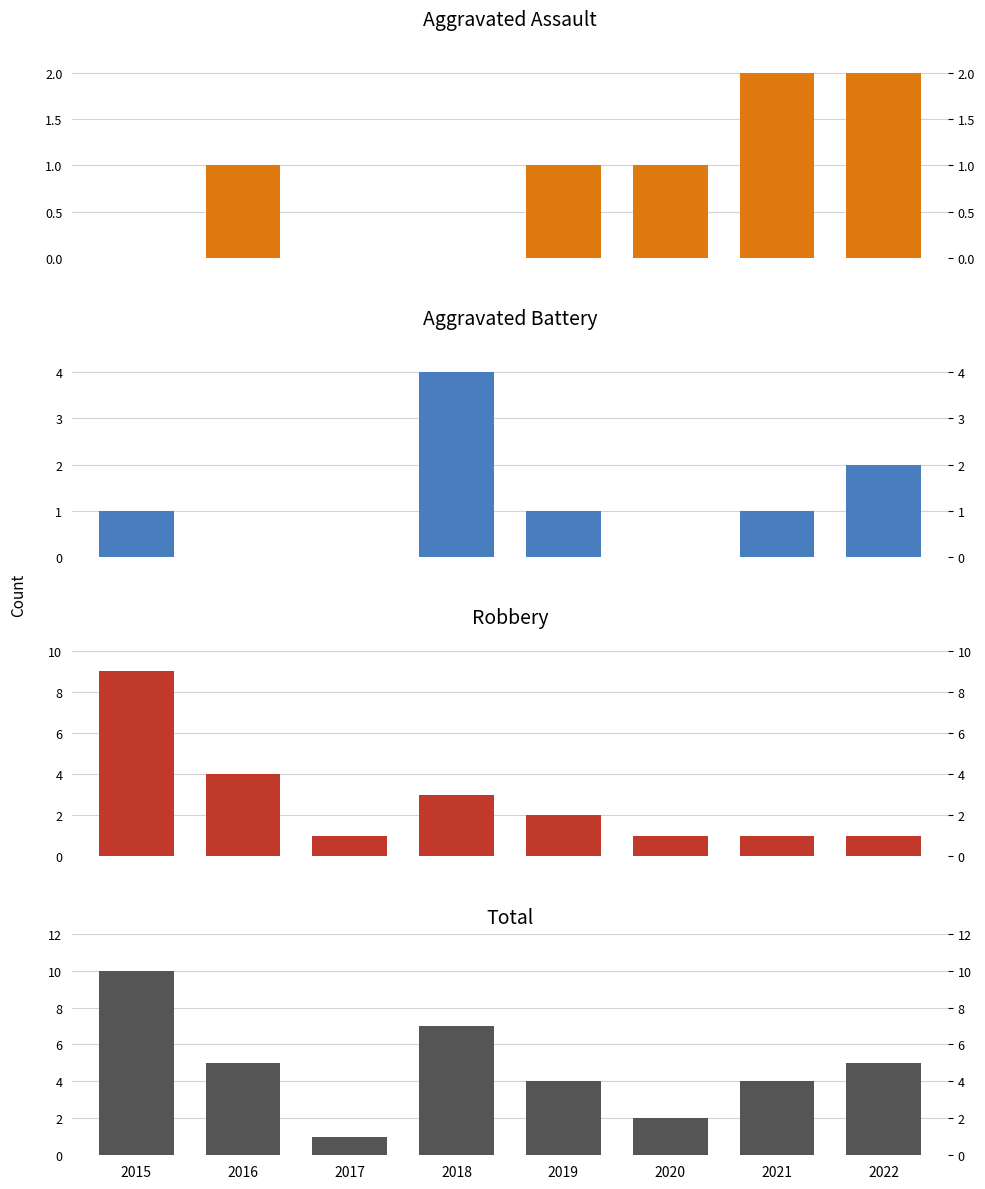

The value of Aggravated Battery at 2015 is 1. True or false?

True